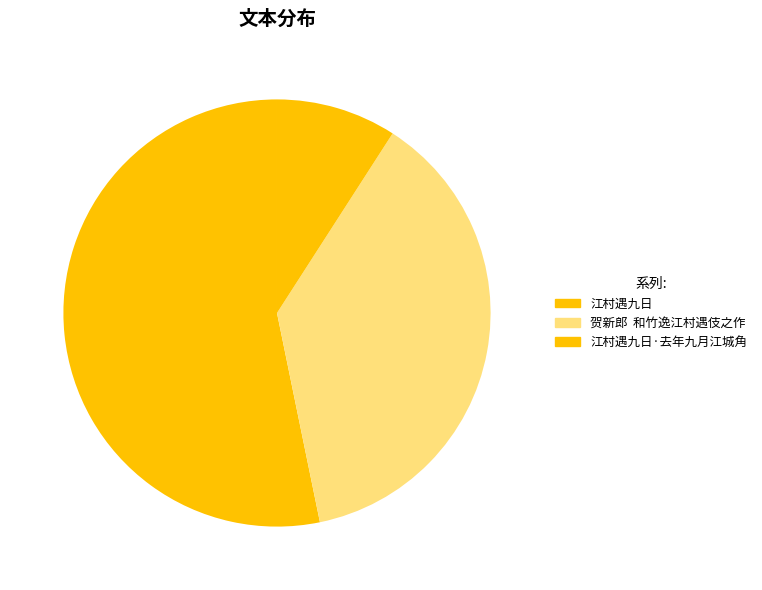

Is the sum of 江村遇九日·去年九月江城角 and 江村遇九日 greater than half?

Yes